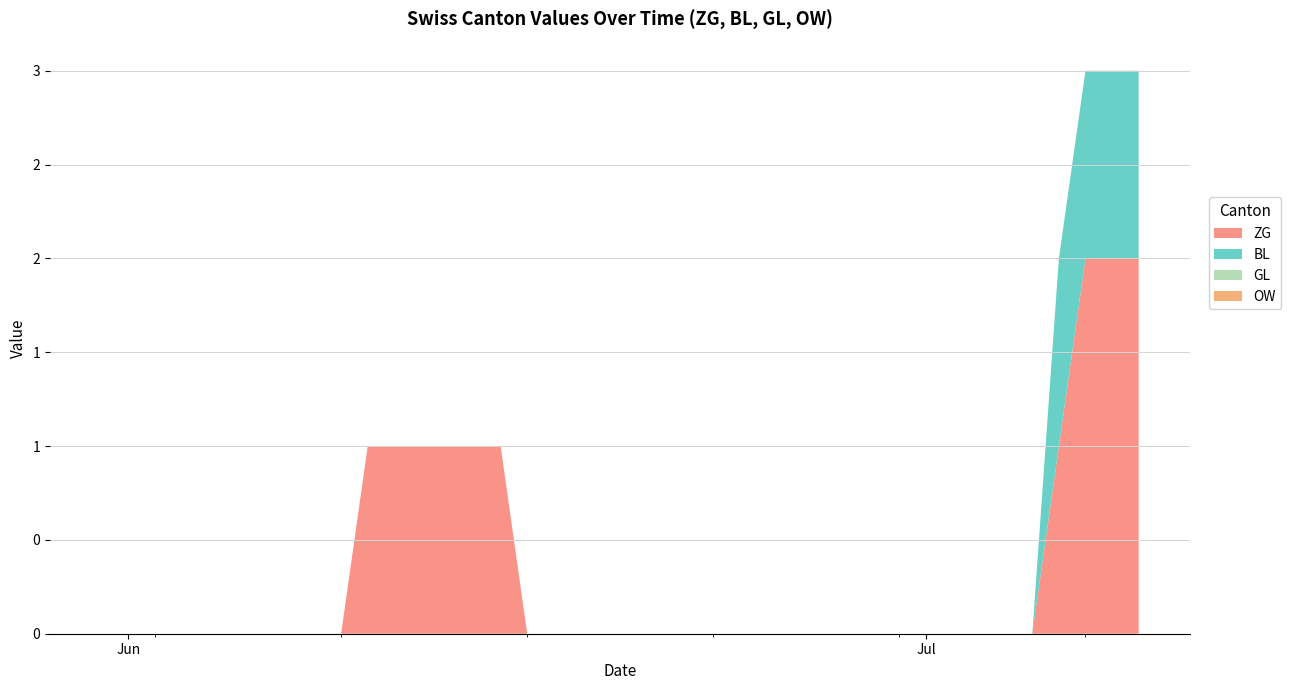

Reading left to right, extract all data points from this chart.

ZG: 2020-05-31=0	2020-06-01=0	2020-06-02=0	2020-06-03=0	2020-06-04=0	2020-06-05=0	2020-06-06=0	2020-06-07=0	2020-06-08=0	2020-06-09=0	2020-06-10=1	2020-06-11=1	2020-06-12=1	2020-06-13=1	2020-06-14=1	2020-06-15=1	2020-06-16=0	2020-06-17=0	2020-06-18=0	2020-06-19=0	2020-06-20=0	2020-06-21=0	2020-06-22=0	2020-06-23=0	2020-06-24=0	2020-06-25=0	2020-06-26=0	2020-06-27=0	2020-06-28=0	2020-06-29=0	2020-06-30=0	2020-07-01=0	2020-07-02=0	2020-07-03=0	2020-07-04=0	2020-07-05=0	2020-07-06=1	2020-07-07=2	2020-07-08=2	2020-07-09=2
BL: 2020-05-31=0	2020-06-01=0	2020-06-02=0	2020-06-03=0	2020-06-04=0	2020-06-05=0	2020-06-06=0	2020-06-07=0	2020-06-08=0	2020-06-09=0	2020-06-10=0	2020-06-11=0	2020-06-12=0	2020-06-13=0	2020-06-14=0	2020-06-15=0	2020-06-16=0	2020-06-17=0	2020-06-18=0	2020-06-19=0	2020-06-20=0	2020-06-21=0	2020-06-22=0	2020-06-23=0	2020-06-24=0	2020-06-25=0	2020-06-26=0	2020-06-27=0	2020-06-28=0	2020-06-29=0	2020-06-30=0	2020-07-01=0	2020-07-02=0	2020-07-03=0	2020-07-04=0	2020-07-05=0	2020-07-06=1	2020-07-07=1	2020-07-08=1	2020-07-09=1
GL: 2020-05-31=0	2020-06-01=0	2020-06-02=0	2020-06-03=0	2020-06-04=0	2020-06-05=0	2020-06-06=0	2020-06-07=0	2020-06-08=0	2020-06-09=0	2020-06-10=0	2020-06-11=0	2020-06-12=0	2020-06-13=0	2020-06-14=0	2020-06-15=0	2020-06-16=0	2020-06-17=0	2020-06-18=0	2020-06-19=0	2020-06-20=0	2020-06-21=0	2020-06-22=0	2020-06-23=0	2020-06-24=0	2020-06-25=0	2020-06-26=0	2020-06-27=0	2020-06-28=0	2020-06-29=0	2020-06-30=0	2020-07-01=0	2020-07-02=0	2020-07-03=0	2020-07-04=0	2020-07-05=0	2020-07-06=0	2020-07-07=0	2020-07-08=0	2020-07-09=0
OW: 2020-05-31=0	2020-06-01=0	2020-06-02=0	2020-06-03=0	2020-06-04=0	2020-06-05=0	2020-06-06=0	2020-06-07=0	2020-06-08=0	2020-06-09=0	2020-06-10=0	2020-06-11=0	2020-06-12=0	2020-06-13=0	2020-06-14=0	2020-06-15=0	2020-06-16=0	2020-06-17=0	2020-06-18=0	2020-06-19=0	2020-06-20=0	2020-06-21=0	2020-06-22=0	2020-06-23=0	2020-06-24=0	2020-06-25=0	2020-06-26=0	2020-06-27=0	2020-06-28=0	2020-06-29=0	2020-06-30=0	2020-07-01=0	2020-07-02=0	2020-07-03=0	2020-07-04=0	2020-07-05=0	2020-07-06=0	2020-07-07=0	2020-07-08=0	2020-07-09=0